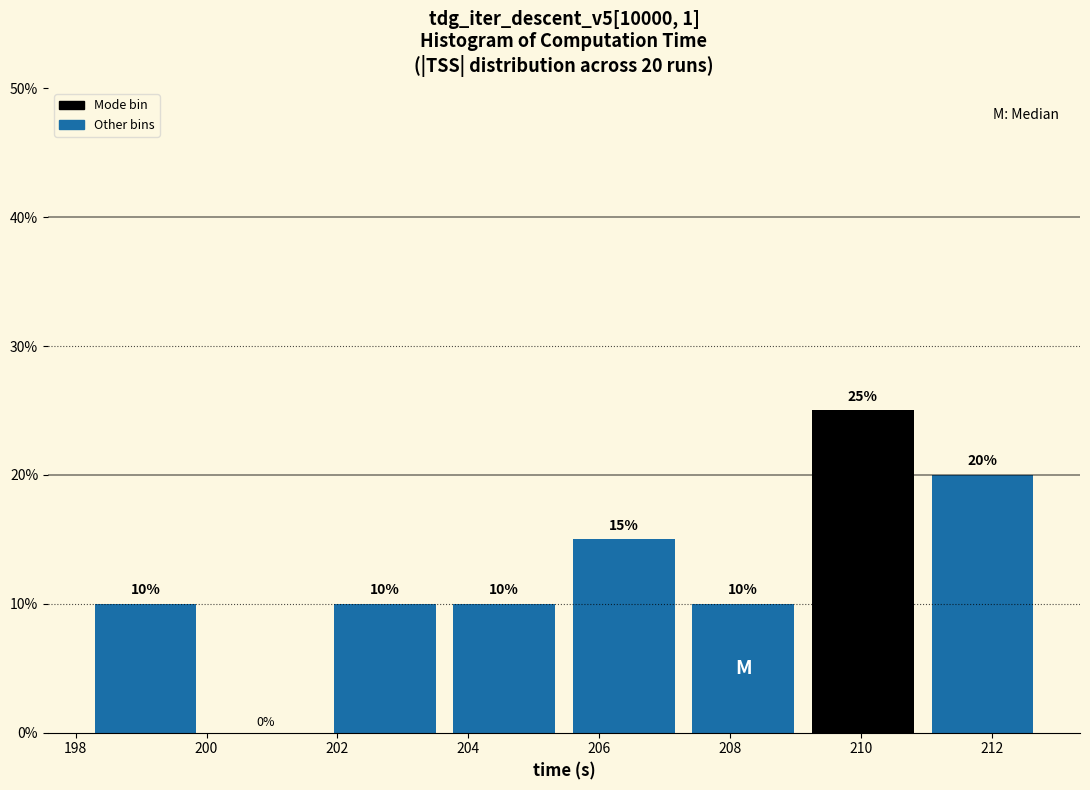

Over which range of the x-axis is the bar tallest?

209.2 to 211.0